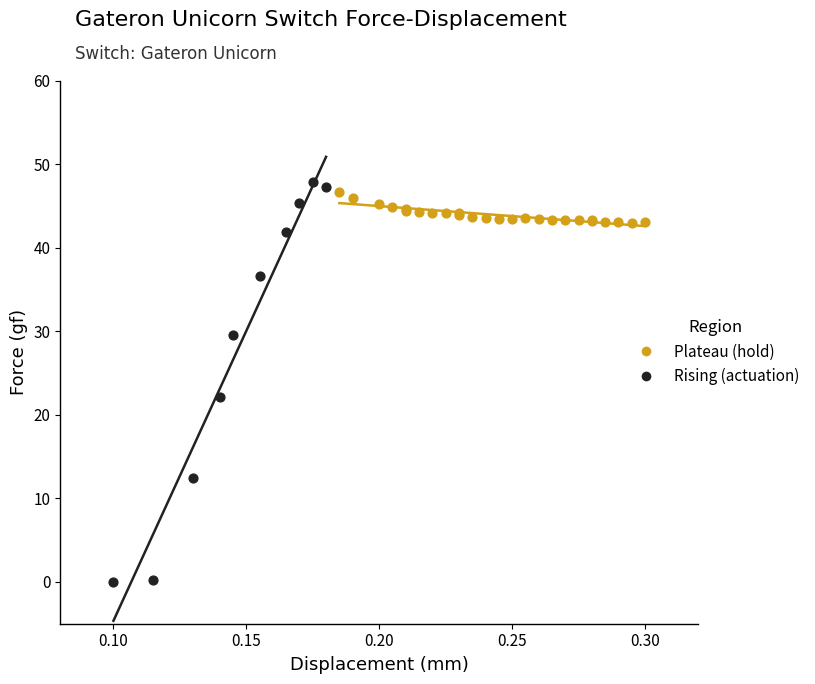

Which series reaches the maximum Y coordinate?

Rising (actuation)